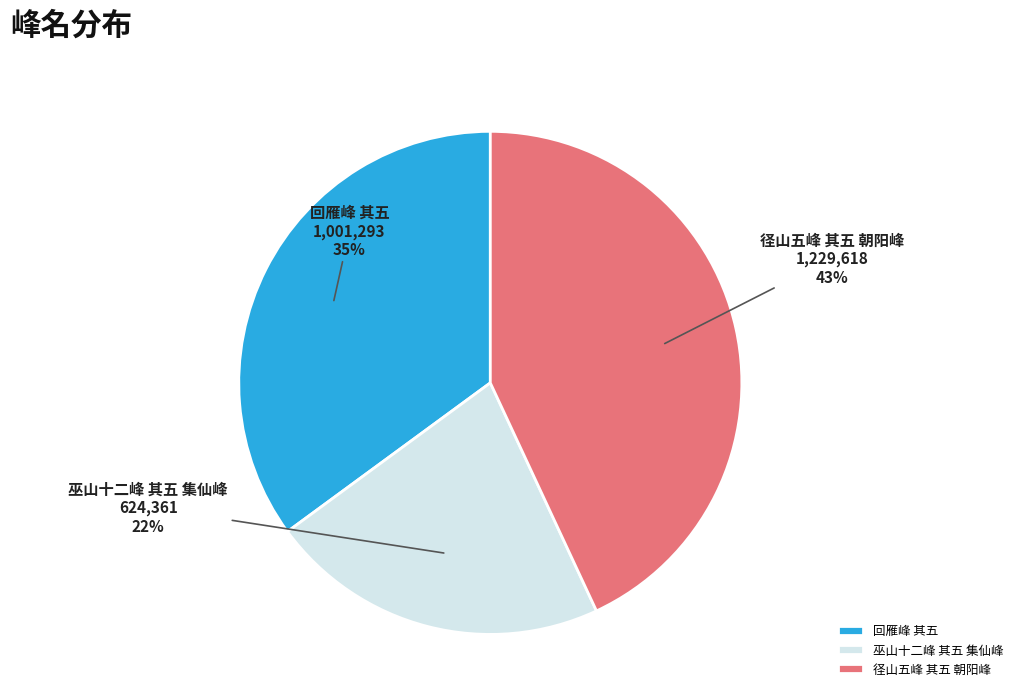

Is it true that 回雁峰 其五 is 26% of the pie?

False